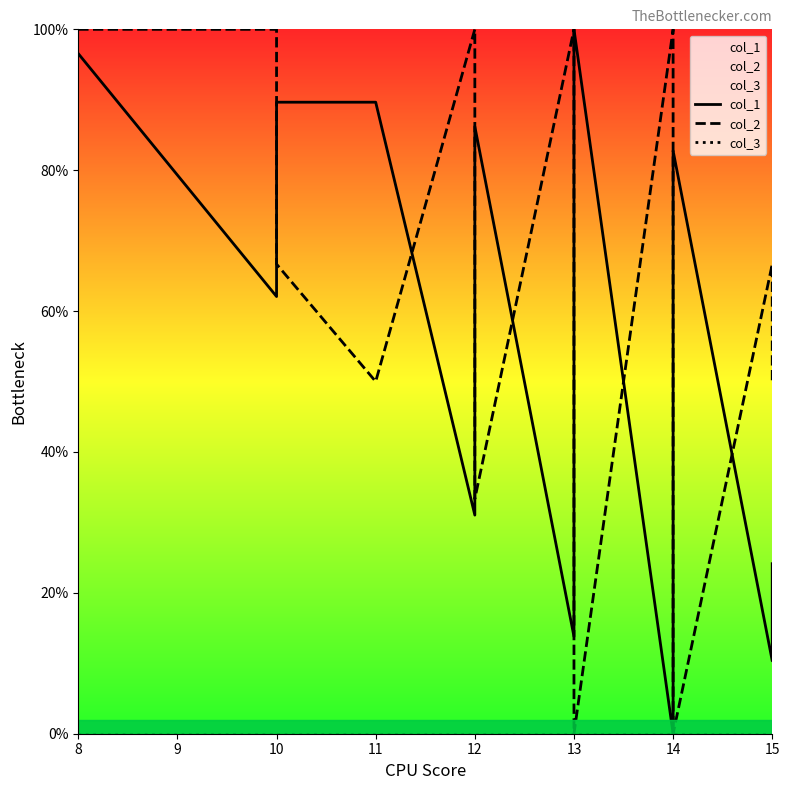

What is the label of the 12th point from the right?

8